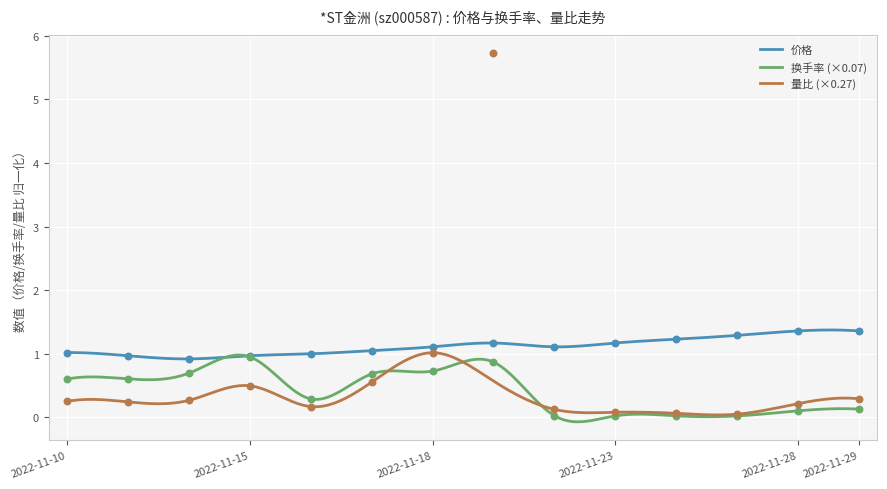

What are all the series names shown in the legend?

价格, 换手率, 量比